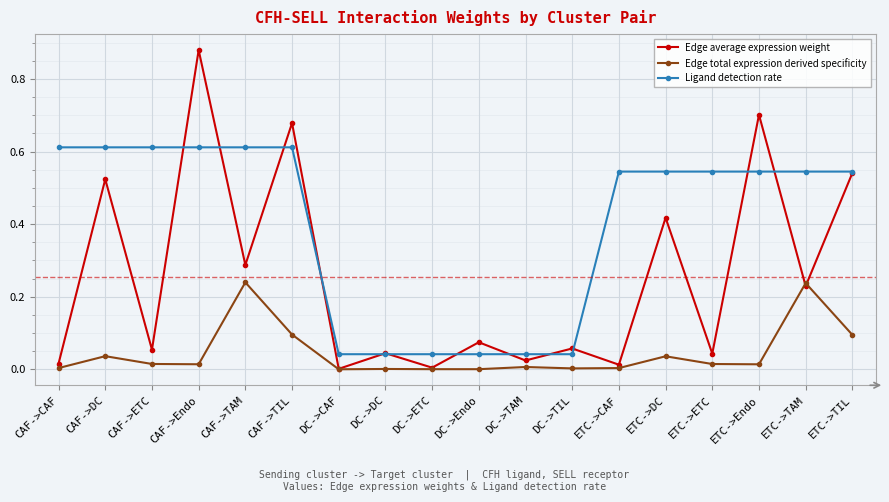

The Edge average expression weight series shows 0.0 at DC->CAF. True or false?

True